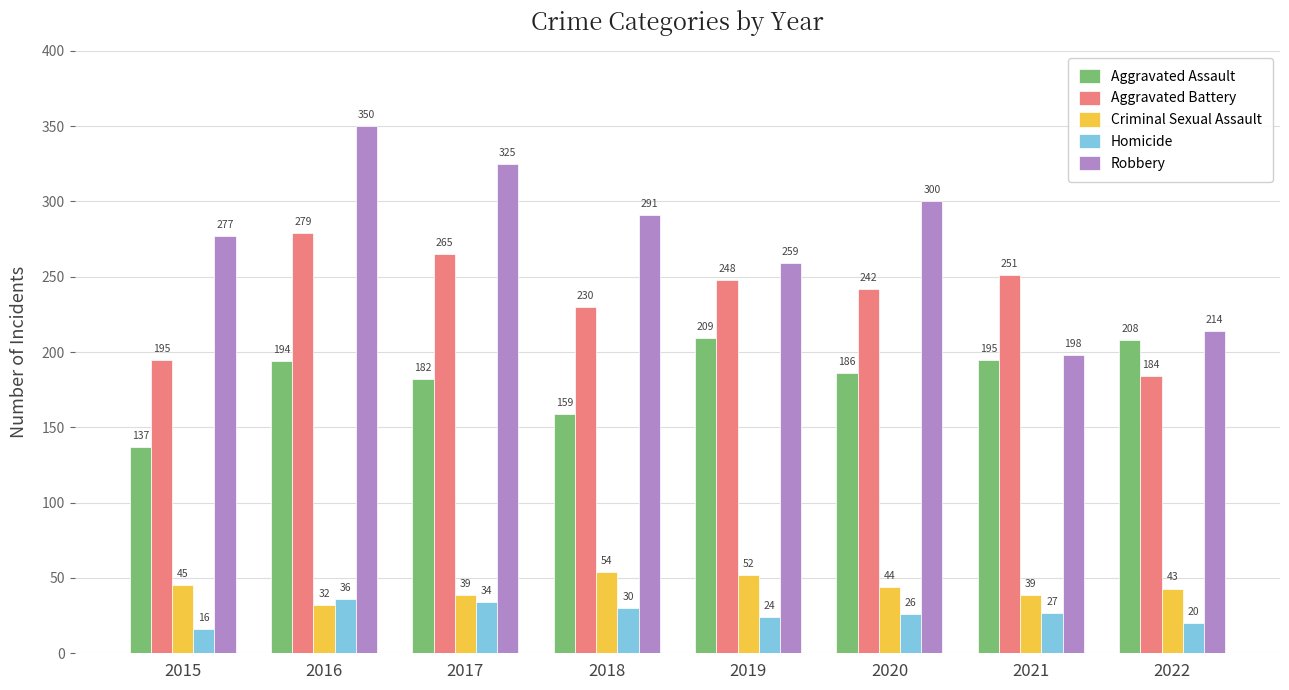

How many Robbery values are between 259 and 325?

5